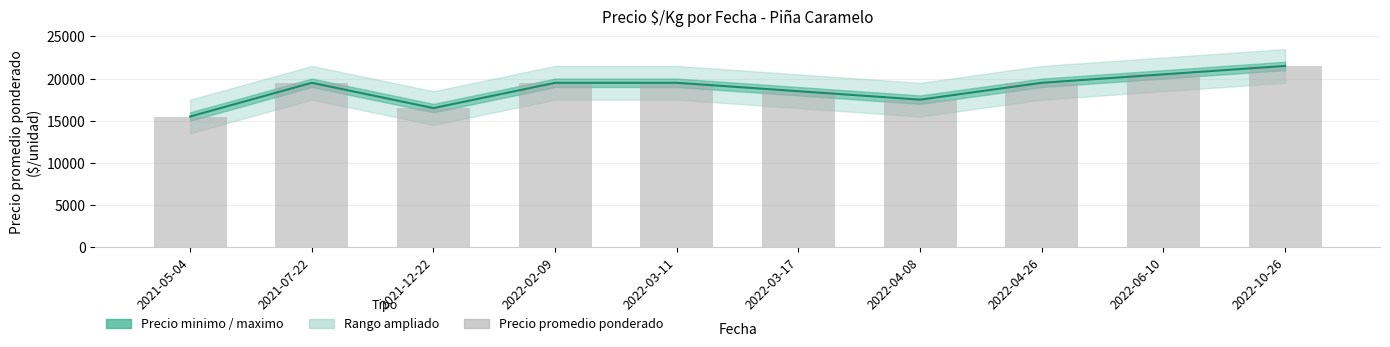

What is the label of the 10th bar from the left?

2022-10-26